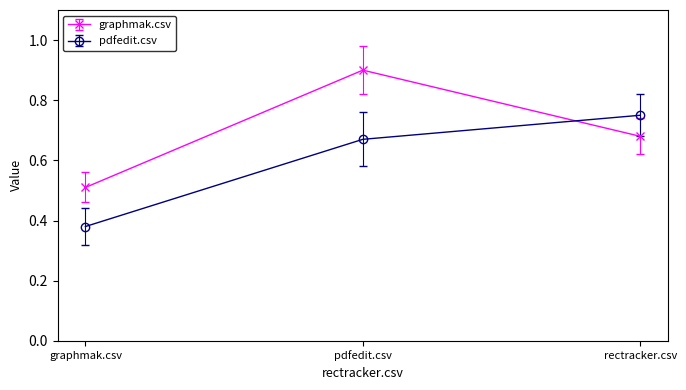

Is the value of graphmak.csv at pdfedit.csv greater than the value of pdfedit.csv at pdfedit.csv?

Yes